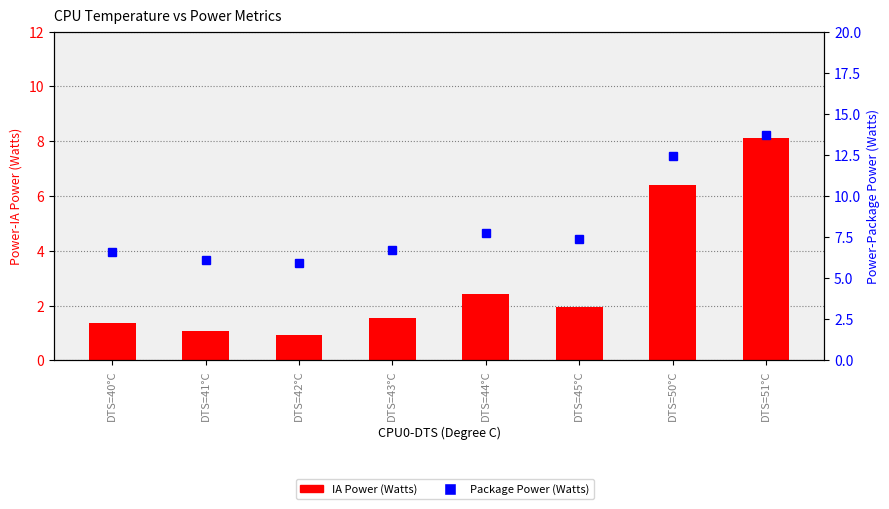

What is the difference between the maximum and second lowest values in the IA Power (Watts) series?

7.0